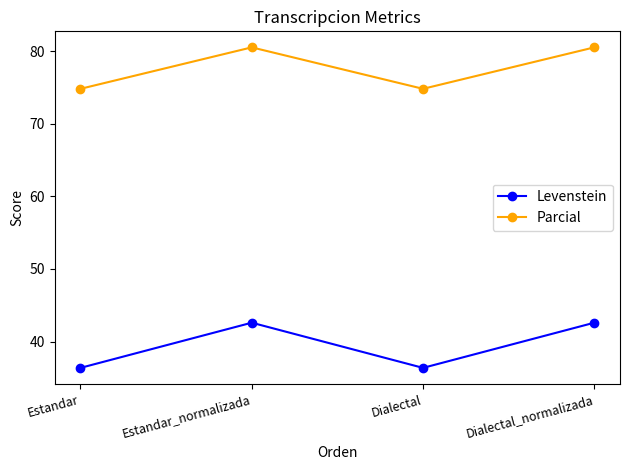

What is the sum of all Levenstein values?

157.9